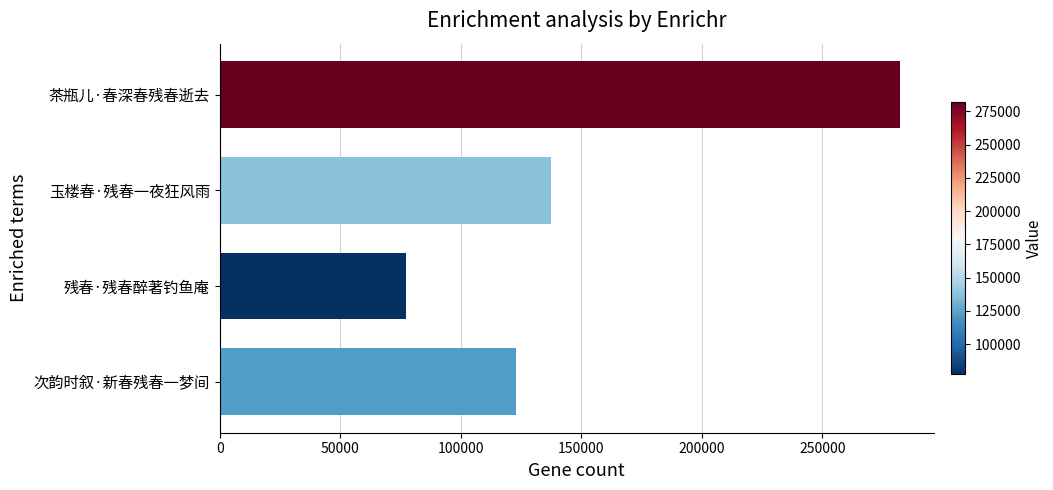

What is the sum of all values?

619460